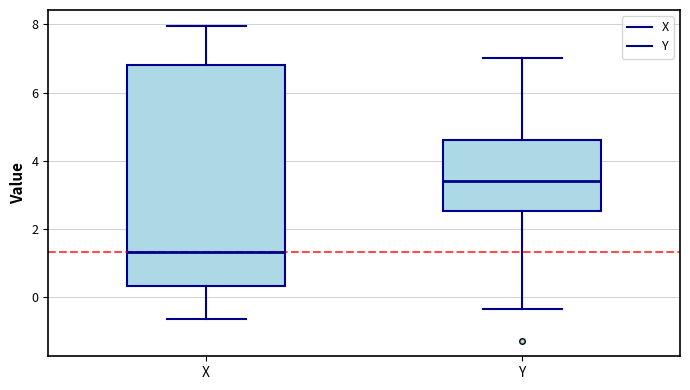

Comparing the boxes themselves (not the whiskers), which one is the tallest?

X